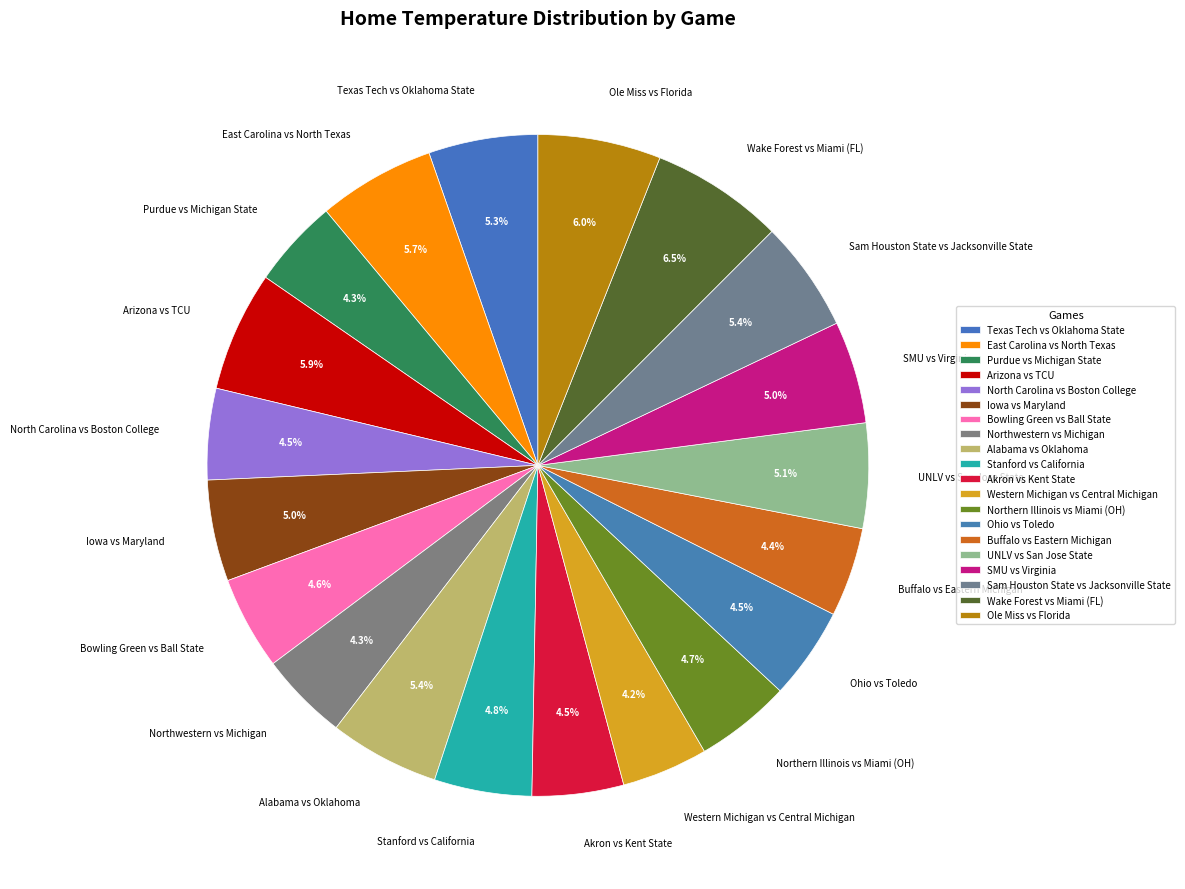

Between Northern Illinois vs Miami (OH) and Wake Forest vs Miami (FL), which is larger?

Wake Forest vs Miami (FL)